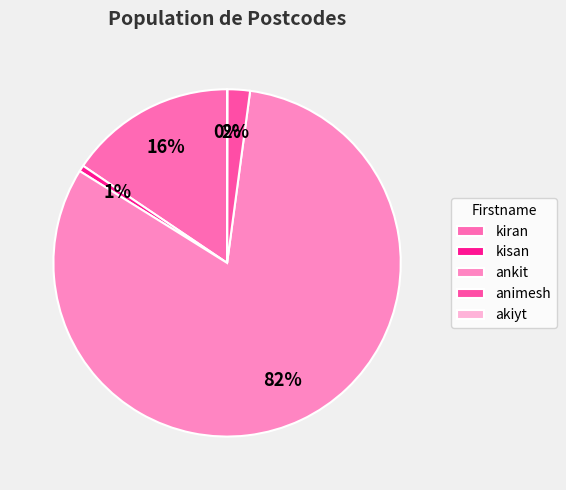

Approximately how many times larger is the value at animesh compared to kiran?

0.1